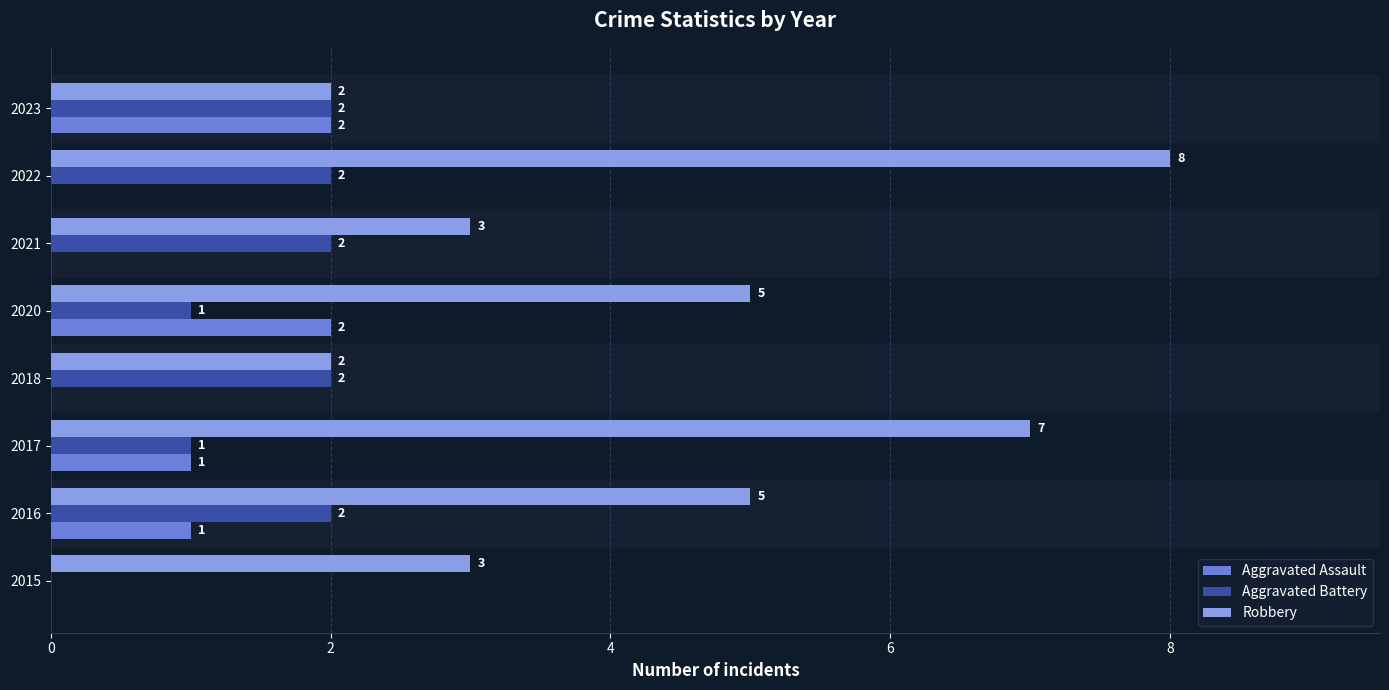

True or false: Robbery has a value of 3 at 2015.

True